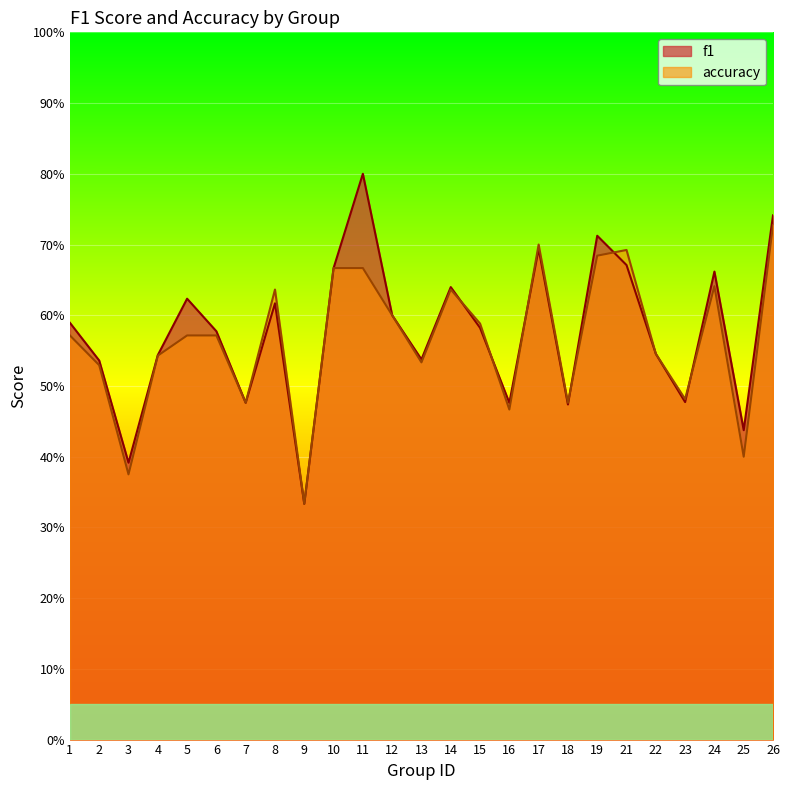

How many lines are shown in the chart?

2